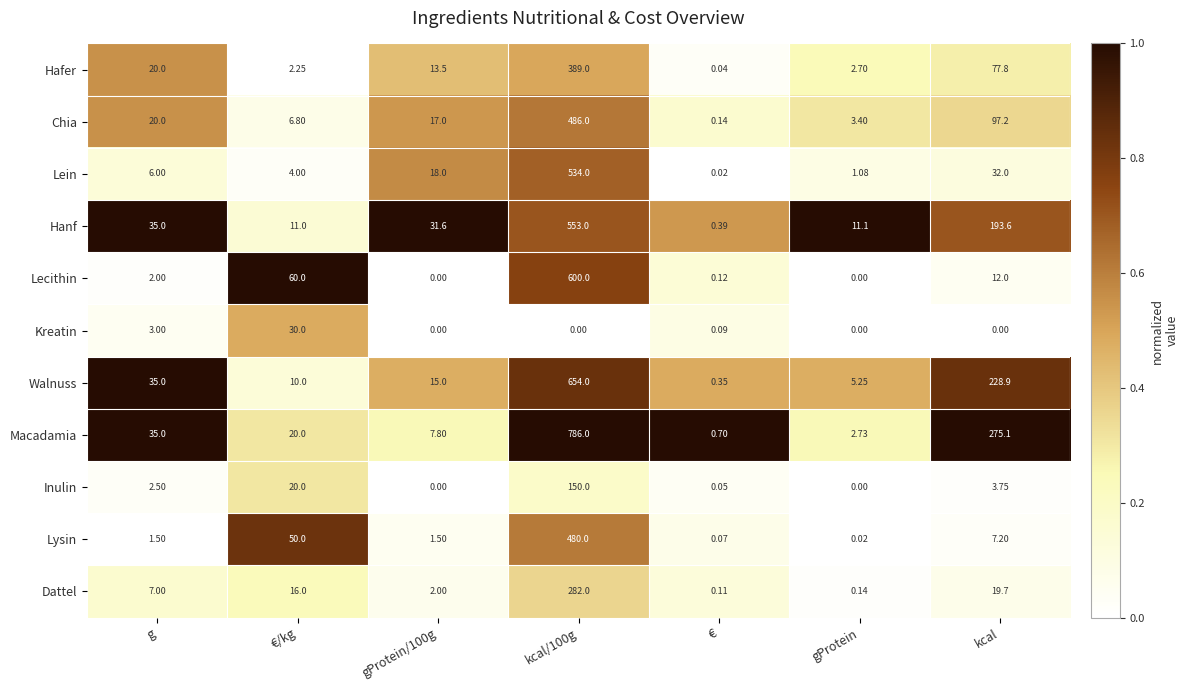

Which category has the lowest value in the Hafer series?

€